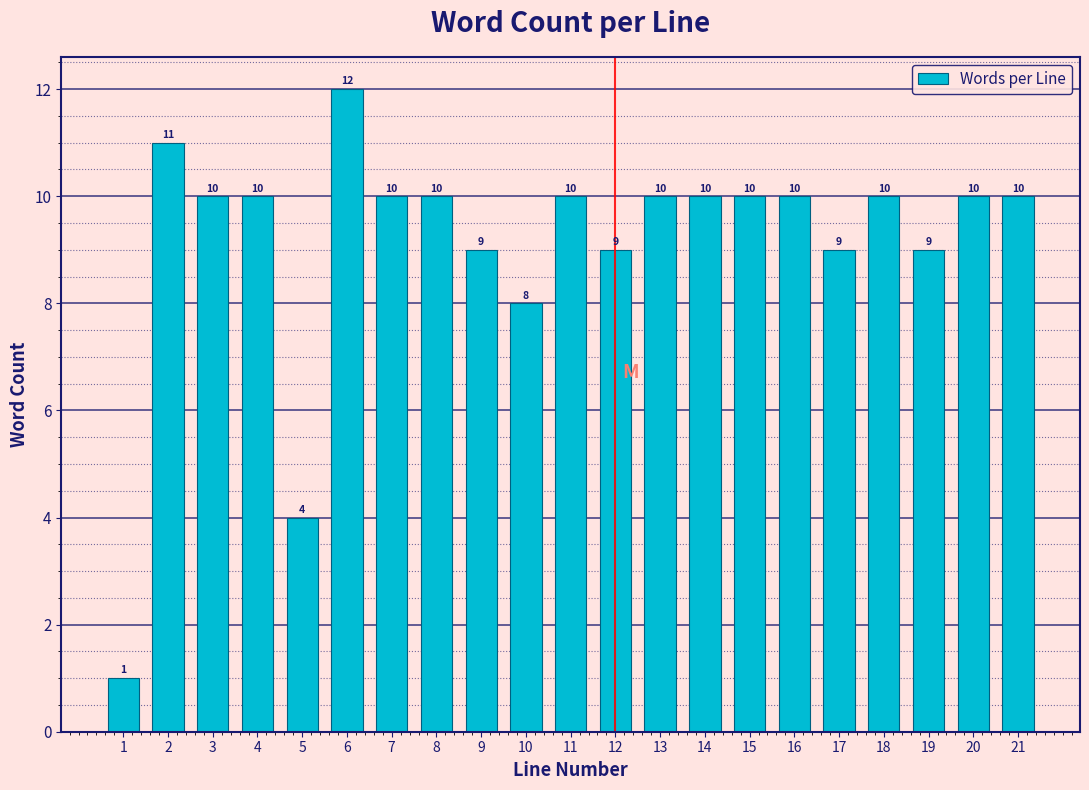

Reading right to left, list all the values displayed in this chart.

21=10	20=10	19=9	18=10	17=9	16=10	15=10	14=10	13=10	12=9	11=10	10=8	9=9	8=10	7=10	6=12	5=4	4=10	3=10	2=11	1=1